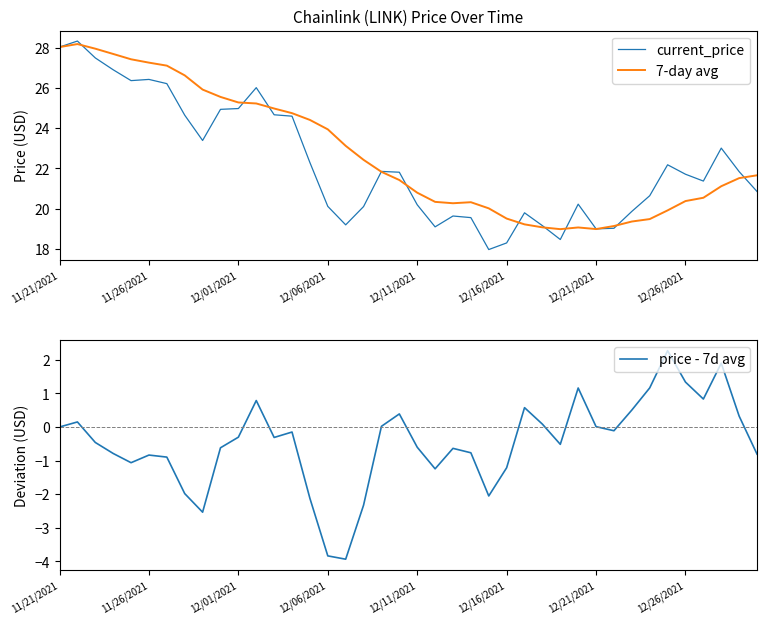

Which series ends up on top after the final intersection of 7-day avg and current_price?

7-day avg